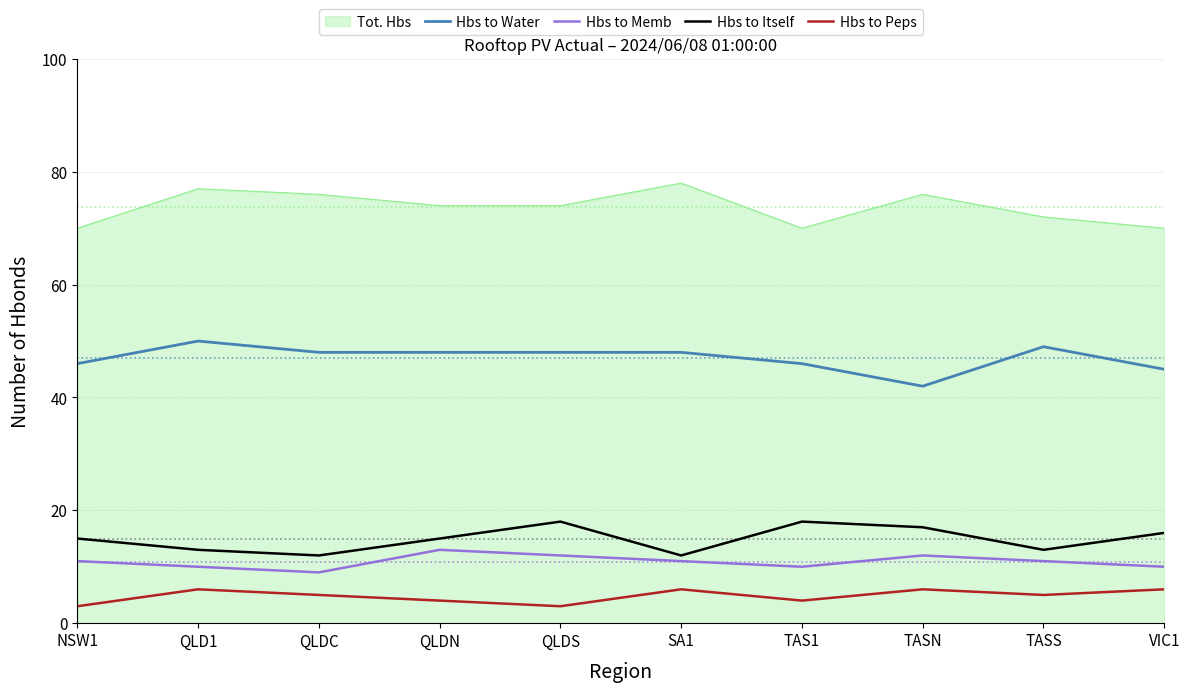

What is the total value across all series at TASN?

153